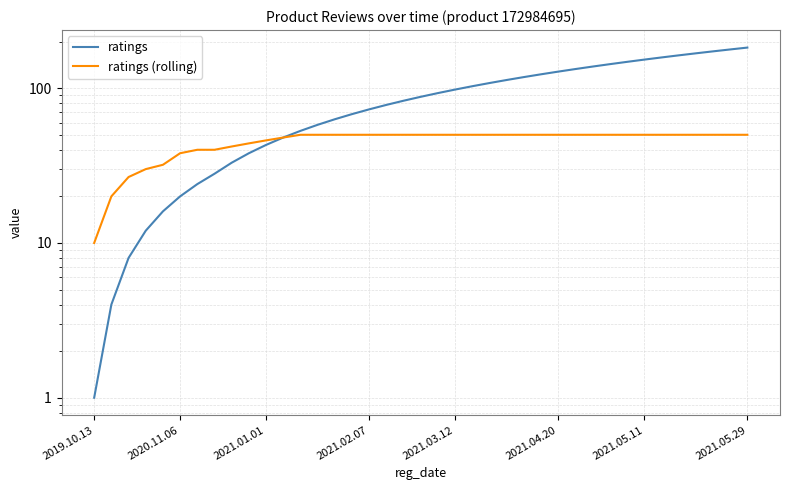

What is the label of the 36th point from the right?

2021.02.07